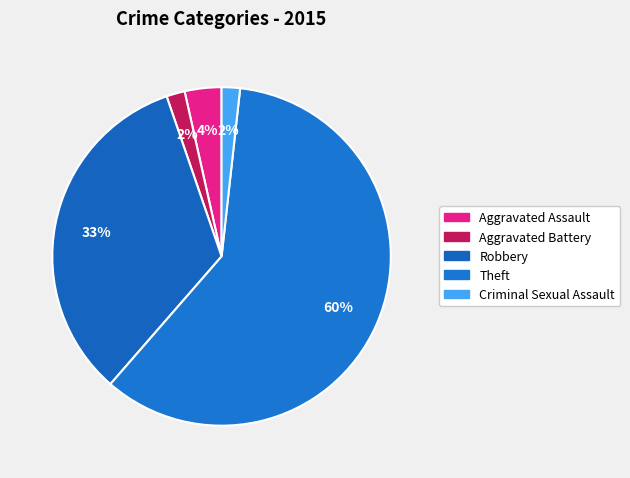

Count the number of slices in the pie.

5